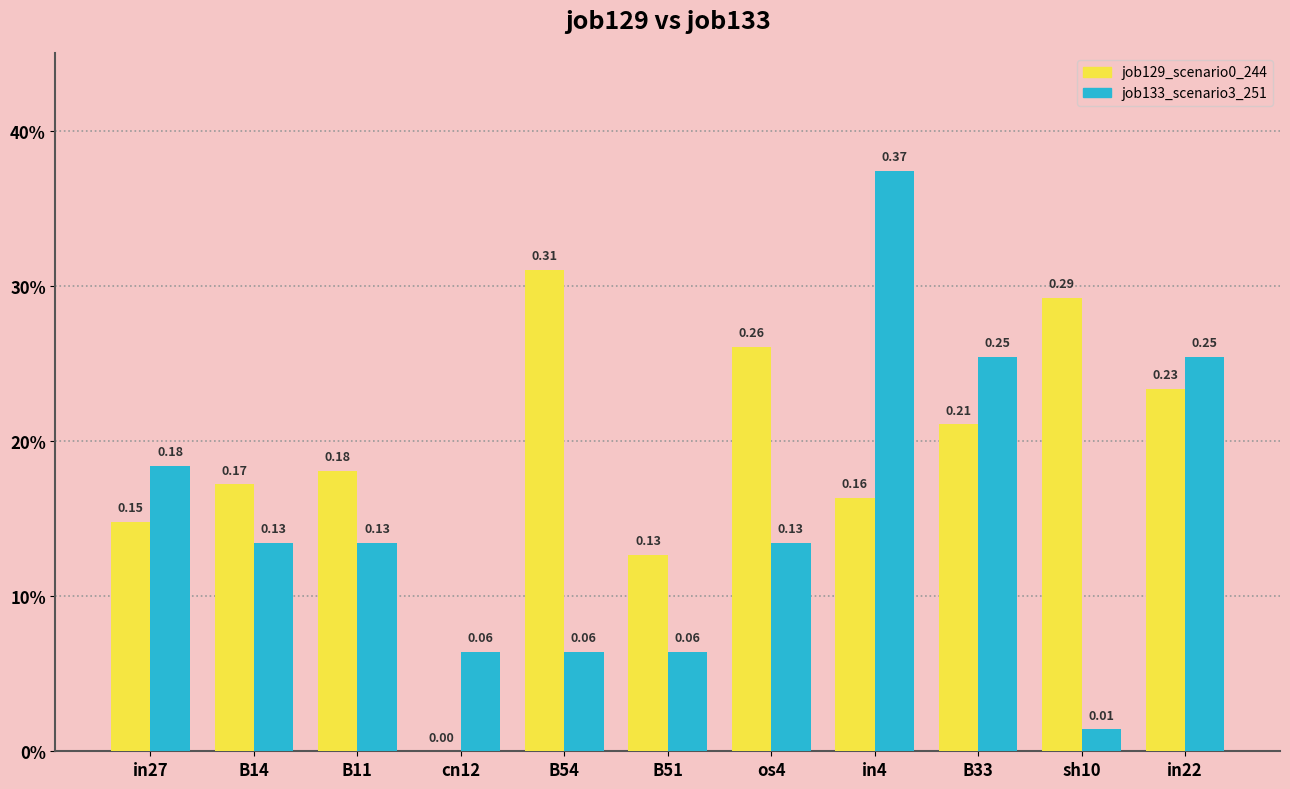

Between B14 and B33, which series saw the biggest shift?

job133_scenario3_251